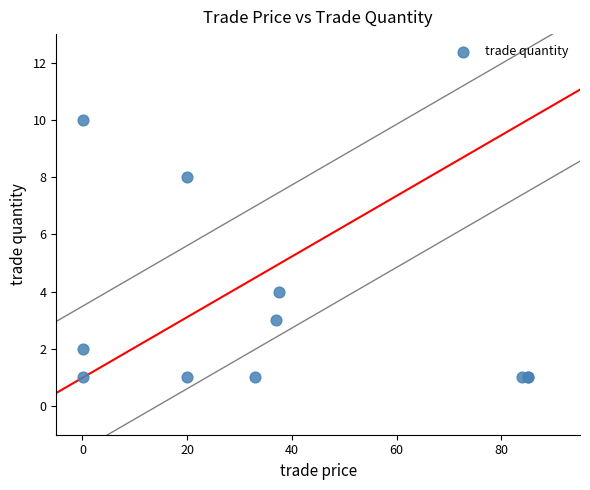

What Y value in the scatter plot is closest to 5?

4